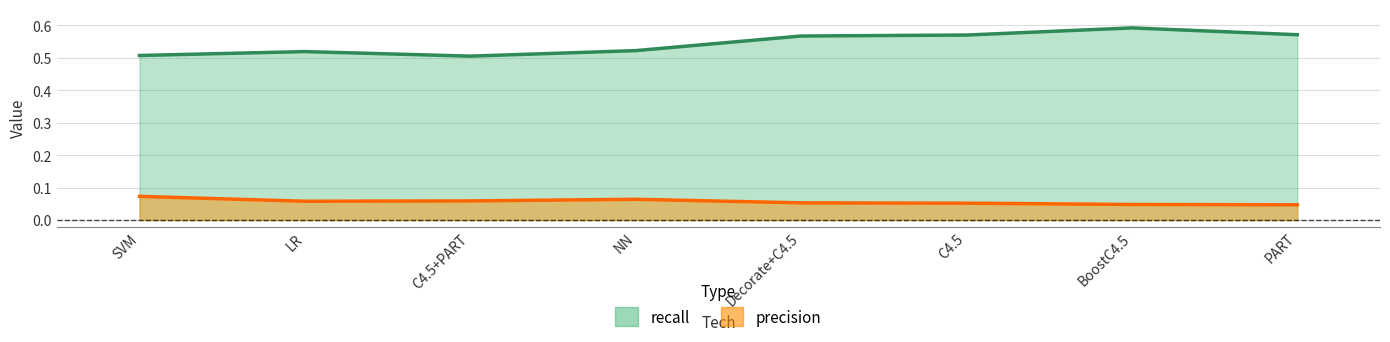

Reading left to right, list all the values displayed in this chart.

precision: 0.1	0.1	0.1	0.1	0.1	0.1	0.0	0.0
recall: 0.5	0.5	0.5	0.5	0.6	0.6	0.6	0.6